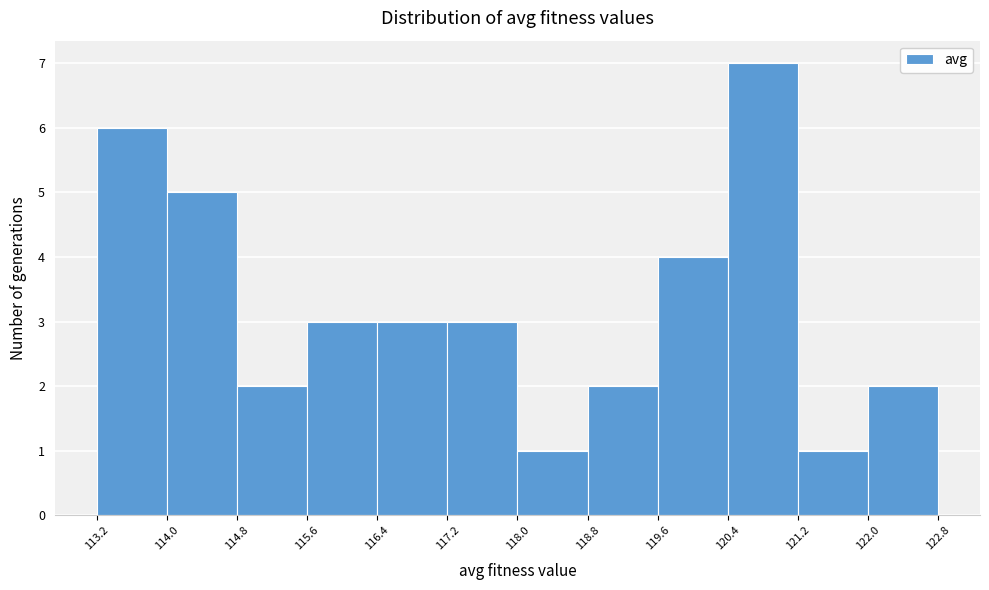

Reading left to right, transcribe this chart: for each bar, give the range it covers on the x-axis and its height. The values are not printed on the chart, so give them approximately, as read against the axis.

113.2 to 114.0: 6
114.0 to 114.8: 5
114.8 to 115.6: 2
115.6 to 116.4: 3
116.4 to 117.2: 3
117.2 to 118.0: 3
118.0 to 118.8: 1
118.8 to 119.6: 2
119.6 to 120.4: 4
120.4 to 121.2: 7
121.2 to 122.0: 1
122.0 to 122.8: 2